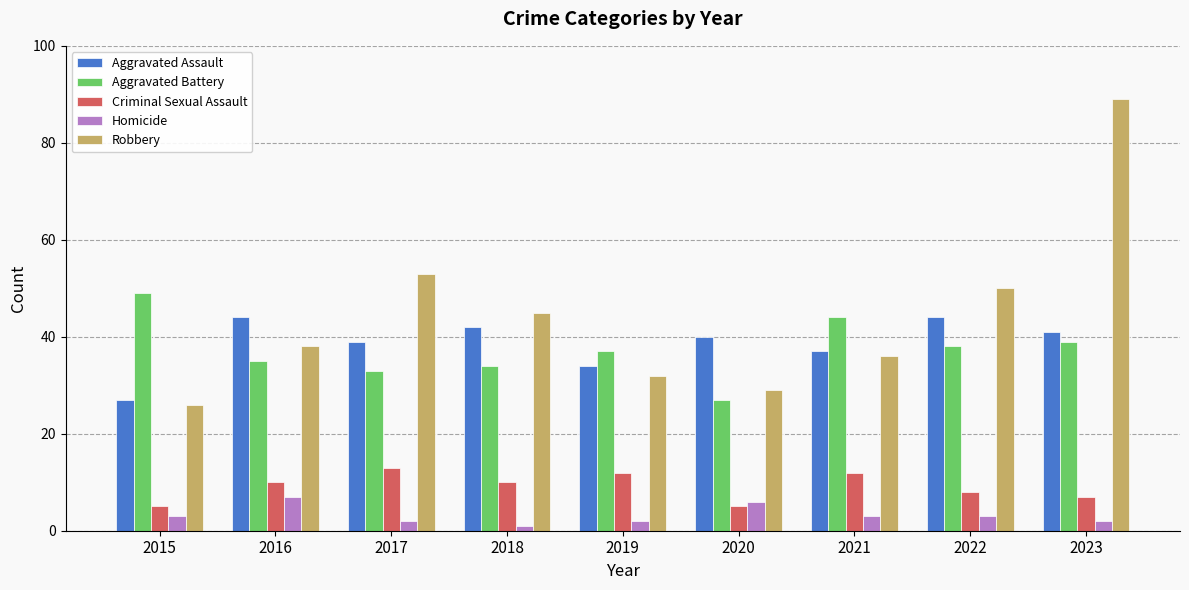

Which label corresponds to the largest value in the chart?

2023